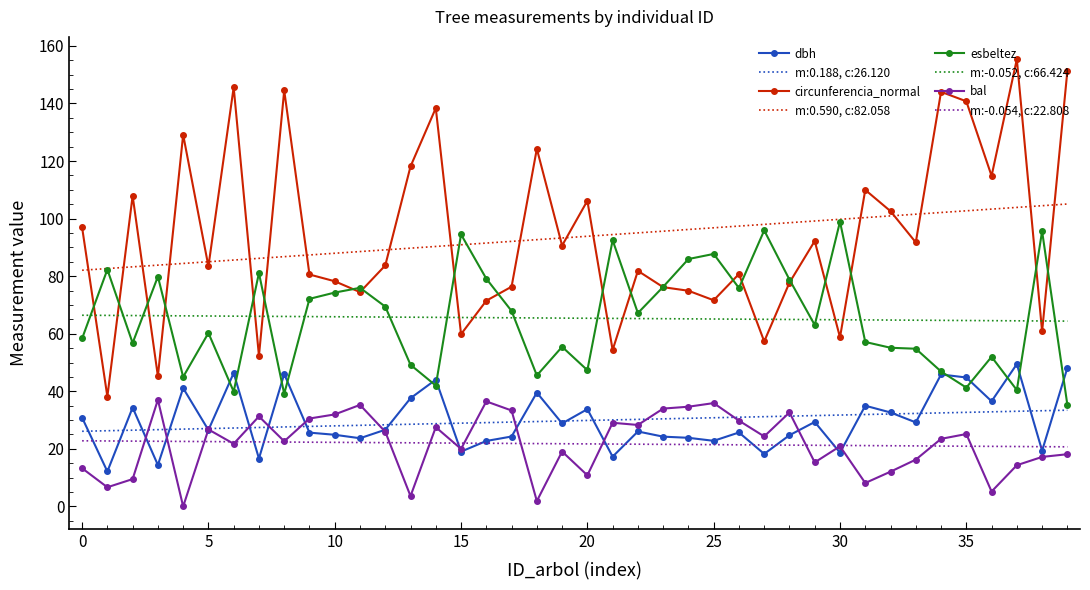

At how many categories does at least one series exceed 133?

7